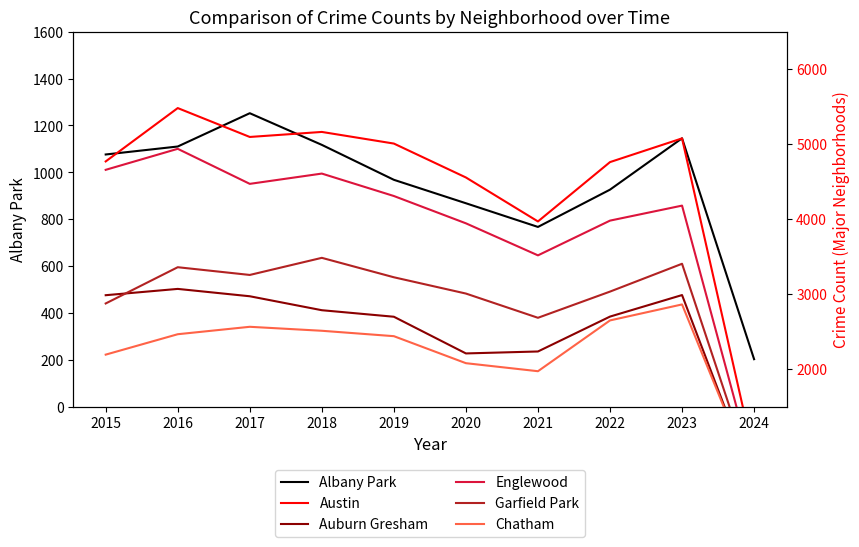

Reading left to right, list all the values displayed in this chart.

Albany Park: 2015=1076	2016=1110	2017=1252	2018=1117	2019=968	2020=868	2021=767	2022=926	2023=1145	2024=203
Austin: 2015=4770	2016=5481	2017=5096	2018=5163	2019=5008	2020=4556	2021=3970	2022=4761	2023=5077	2024=836
Auburn Gresham: 2015=2987	2016=3071	2017=2973	2018=2787	2019=2700	2020=2211	2021=2237	2022=2702	2023=2989	2024=468
Englewood: 2015=4658	2016=4938	2017=4471	2018=4608	2019=4309	2020=3945	2021=3518	2022=3981	2023=4181	2024=634
Garfield Park: 2015=2877	2016=3360	2017=3257	2018=3485	2019=3226	2020=3009	2021=2686	2022=3035	2023=3406	2024=517
Chatham: 2015=2195	2016=2467	2017=2566	2018=2513	2019=2441	2020=2081	2021=1974	2022=2651	2023=2864	2024=509